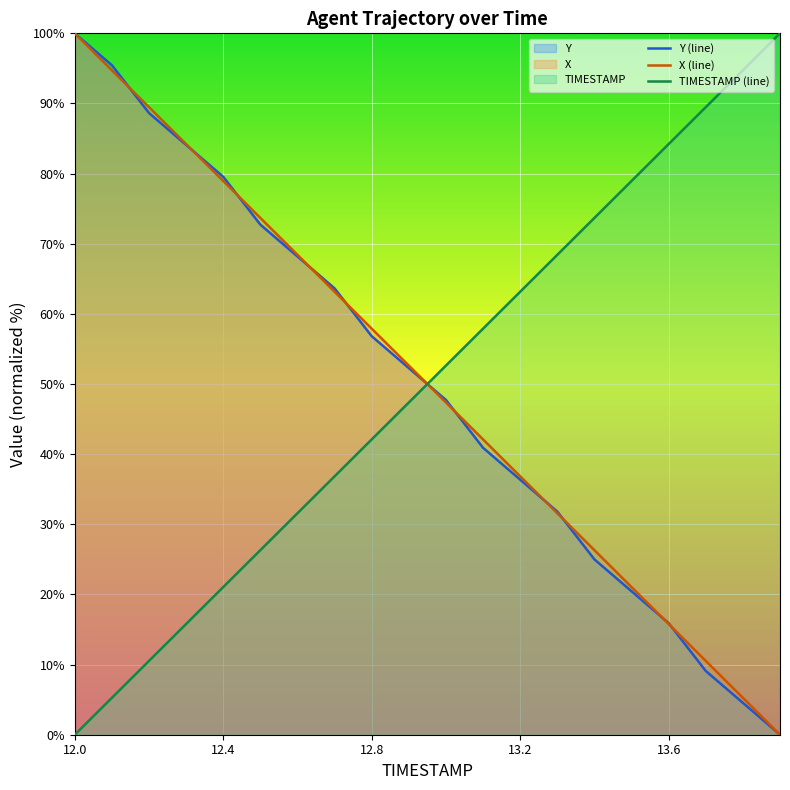

How many times do X (line) and TIMESTAMP (line) cross each other?

1